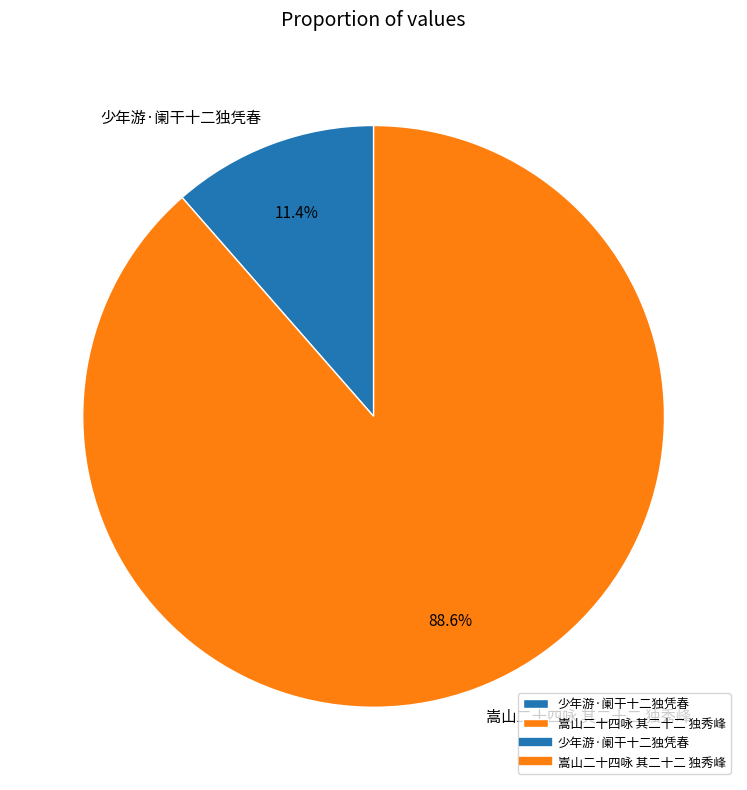

To the nearest percent, what portion does 嵩山二十四咏 其二十二 独秀峰 represent?

89%